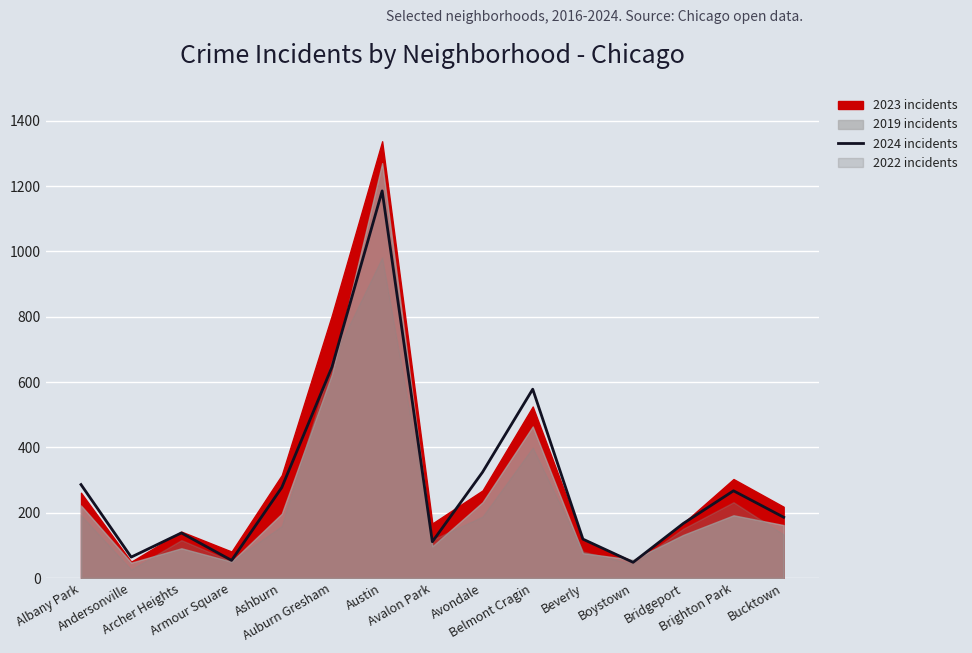

How many points are lower than both their immediate neighbors (excluding endpoints)?

4